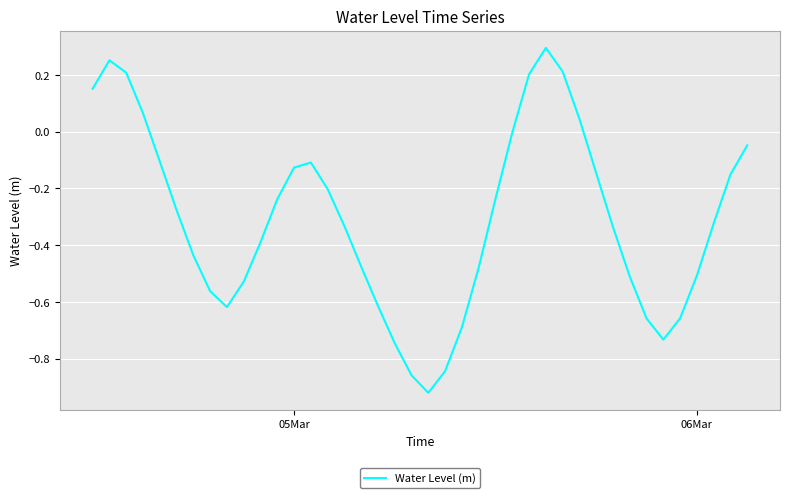

What is the difference between the maximum and minimum values?

1.2